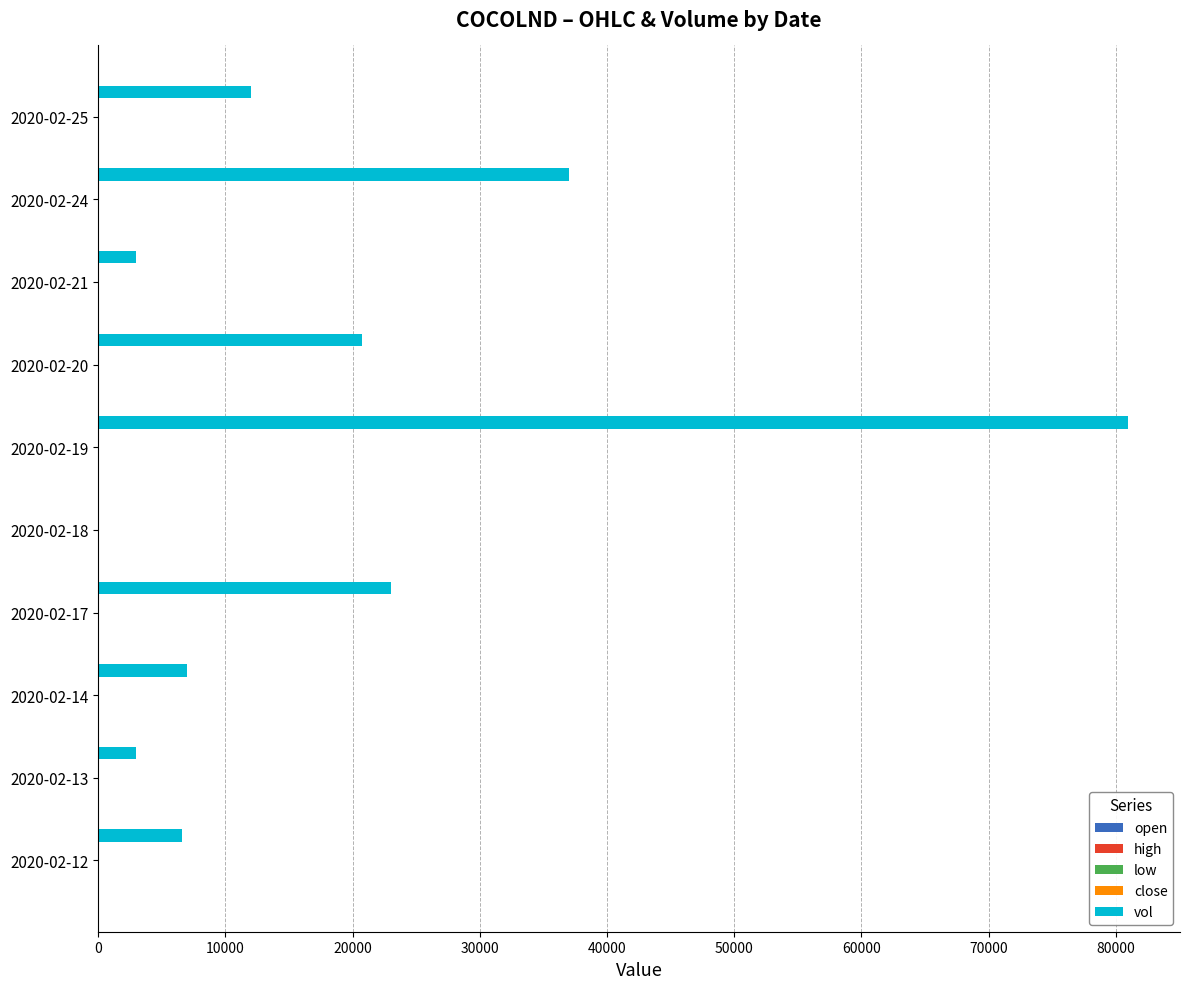

At which category does the chart reach its peak across all series?

2020-02-19